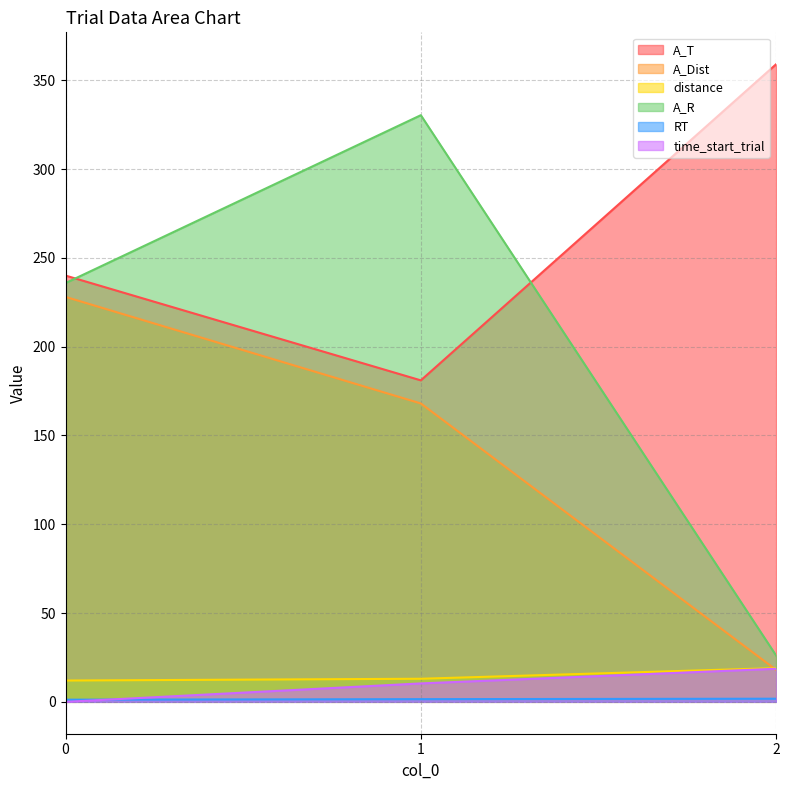

What is the value of the RT point at the 3rd from the left?

1.8